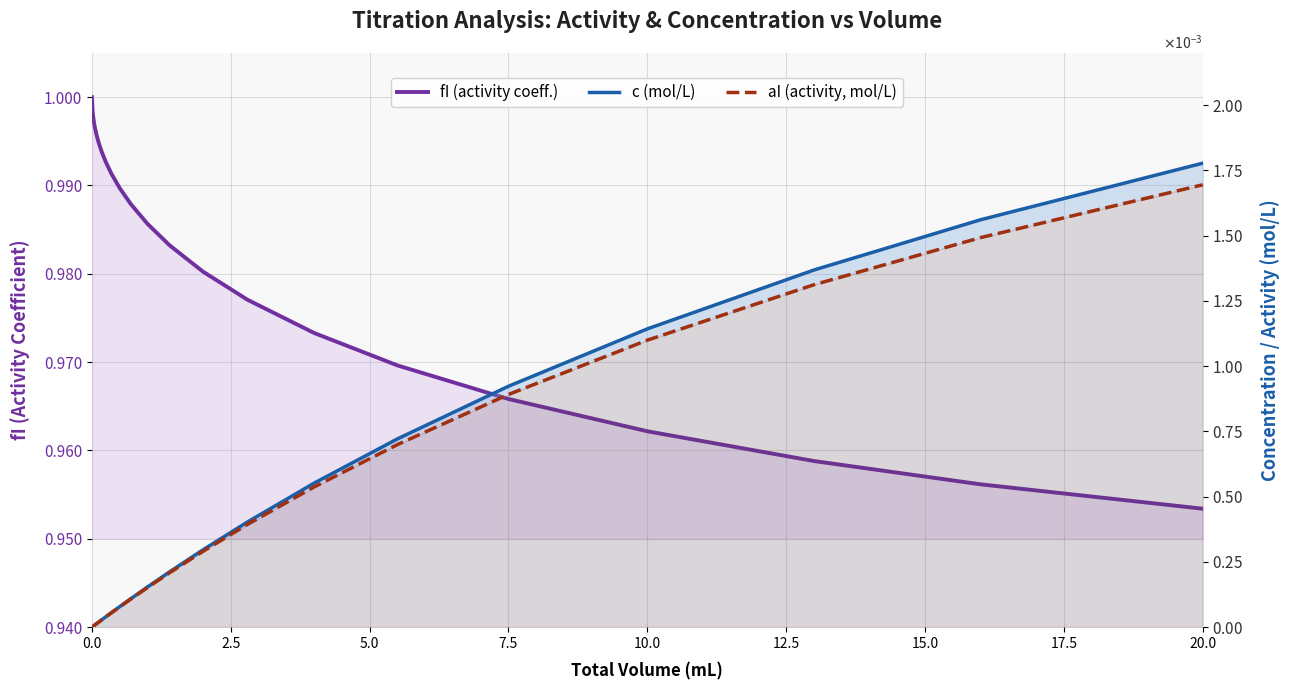

Rank the series at 20.0 from highest to lowest value.

fI (activity coeff.), c (mol/L), aI (activity, mol/L)